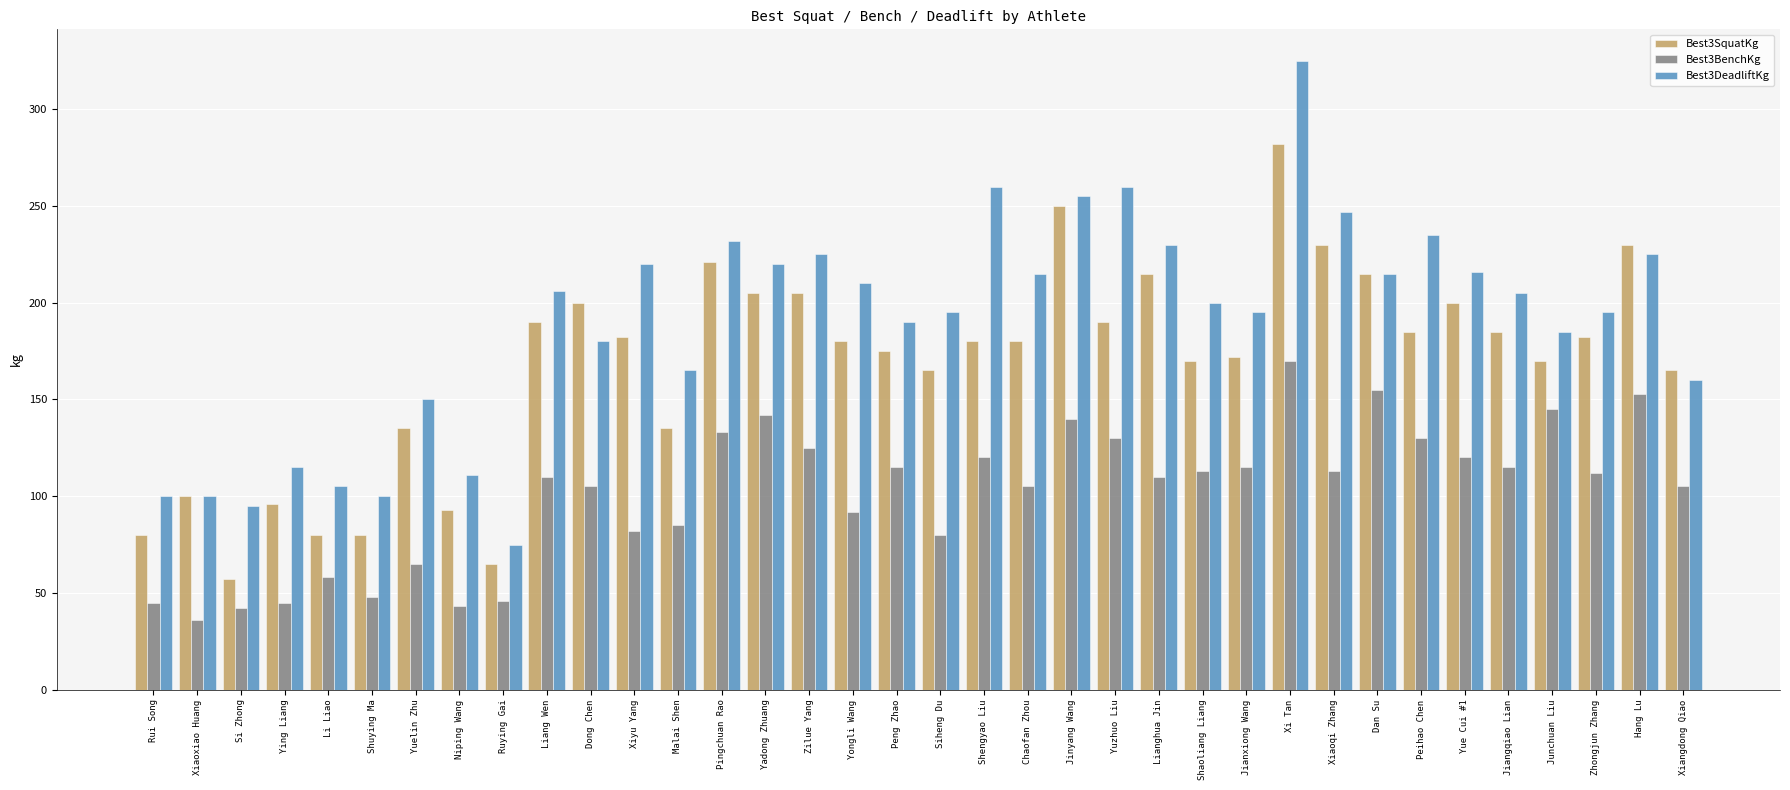

Which series has the widest spread of values?

Best3DeadliftKg